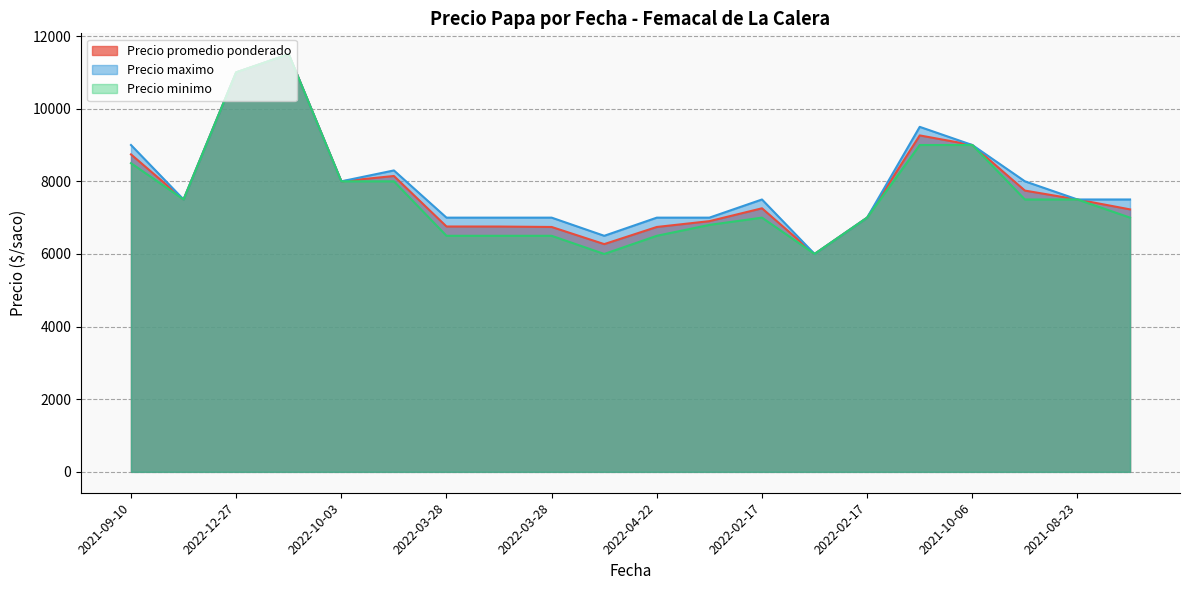

How many values in the Precio promedio ponderado series exceed 7500?

8